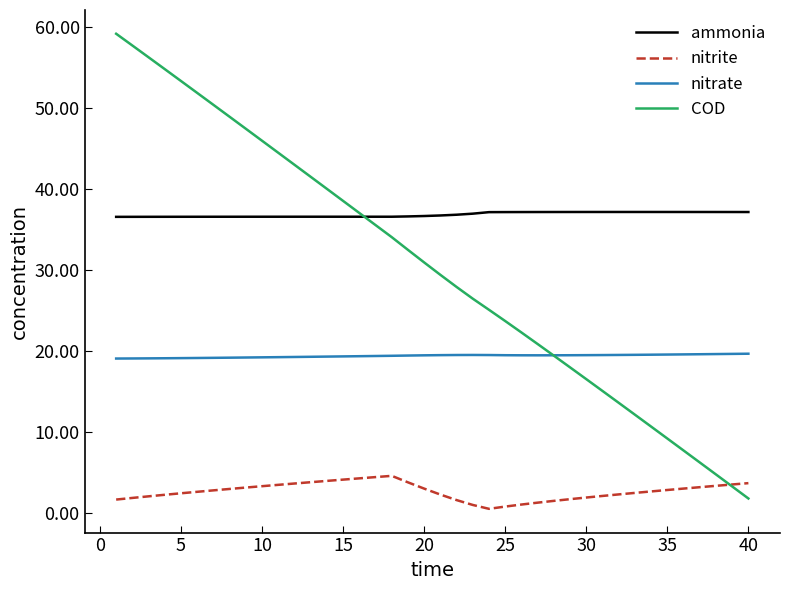

True or false: ammonia and COD cross at least once.

True